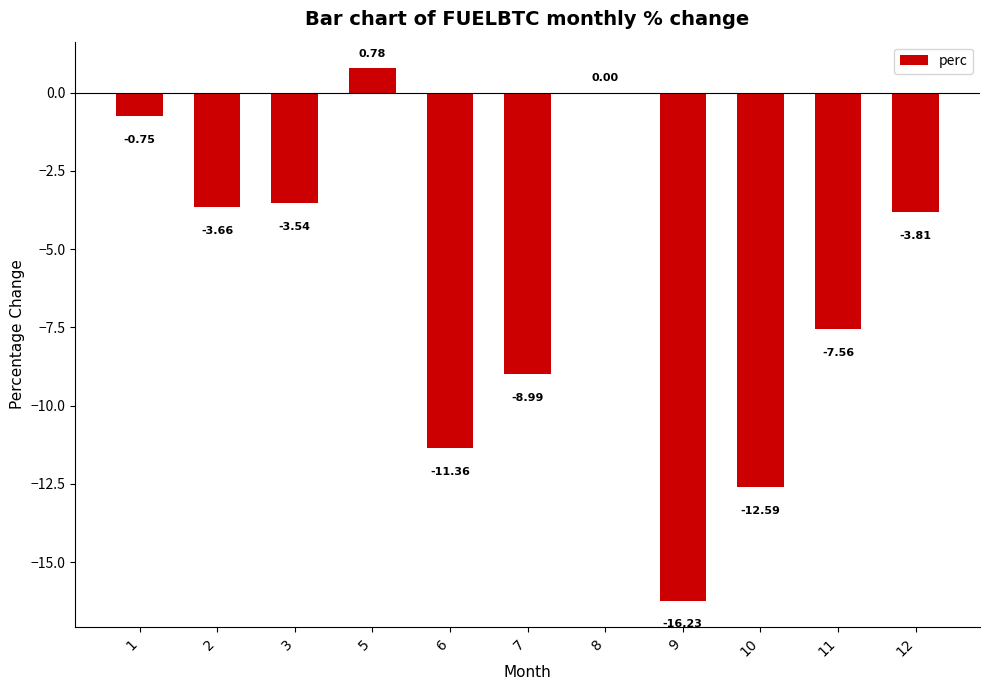

Count the number of data series in this chart.

1